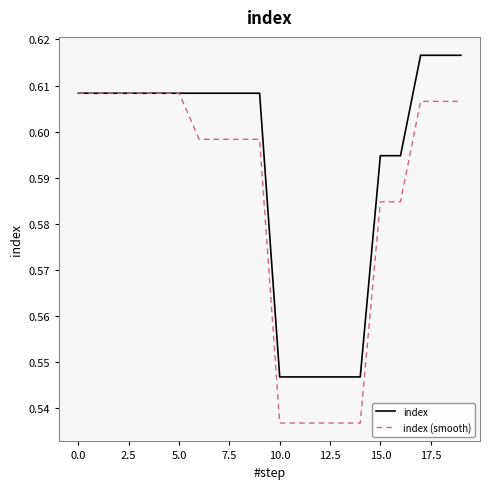

Which series has the largest total across all categories?

index